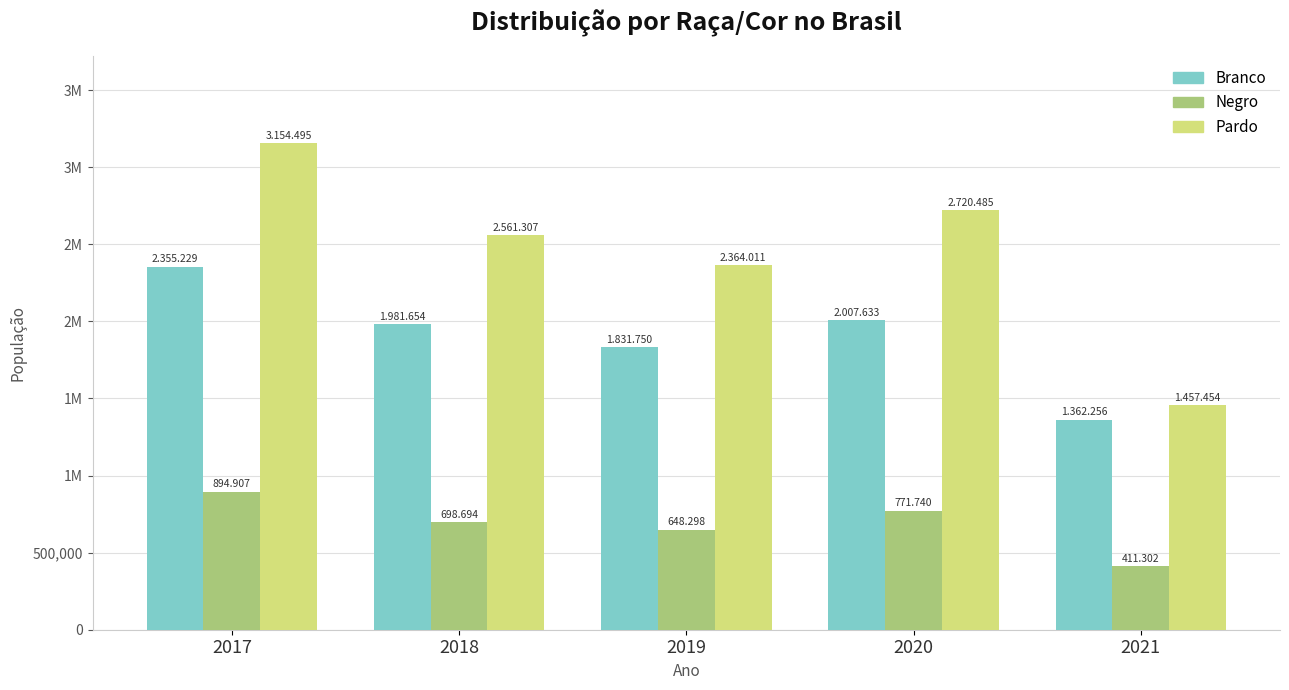

What are all the series names shown in the legend?

Branco, Negro, Pardo